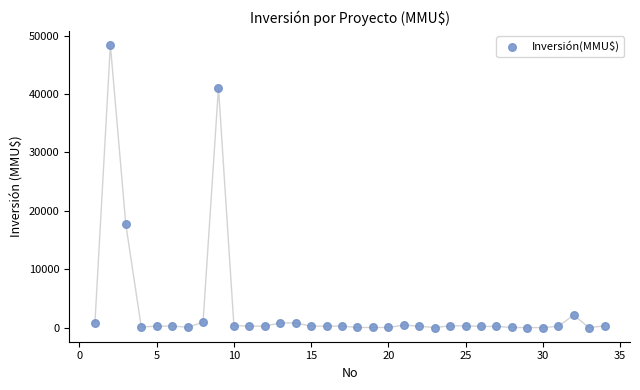

What is the range of X values (max minus min)?

33